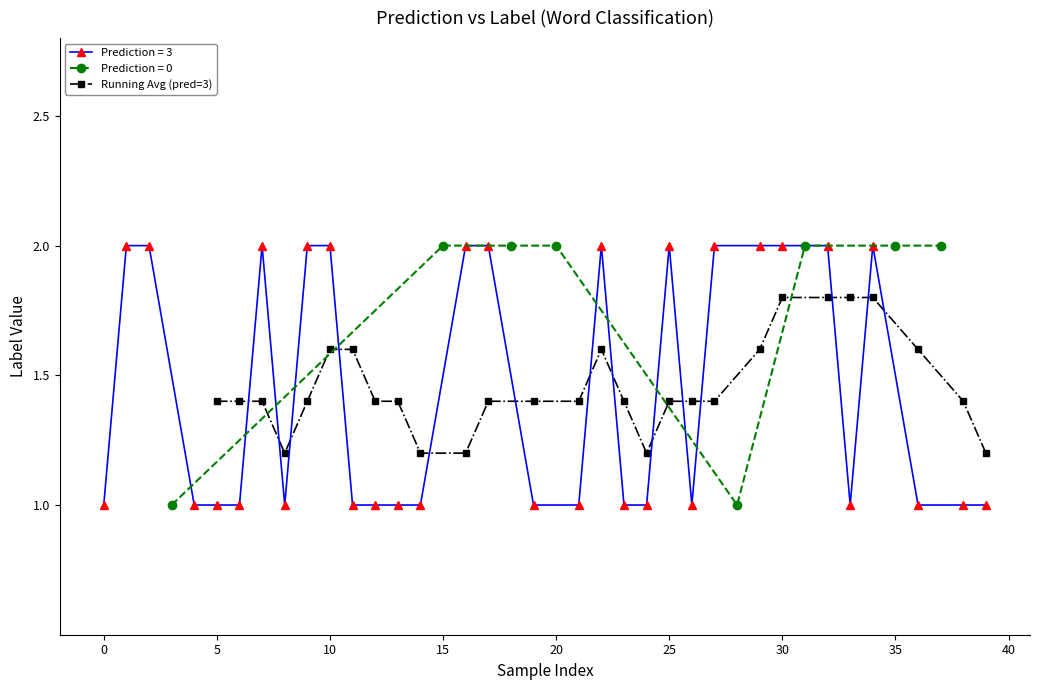

What is the lowest value of the Running Avg (pred=3) series?

1.2